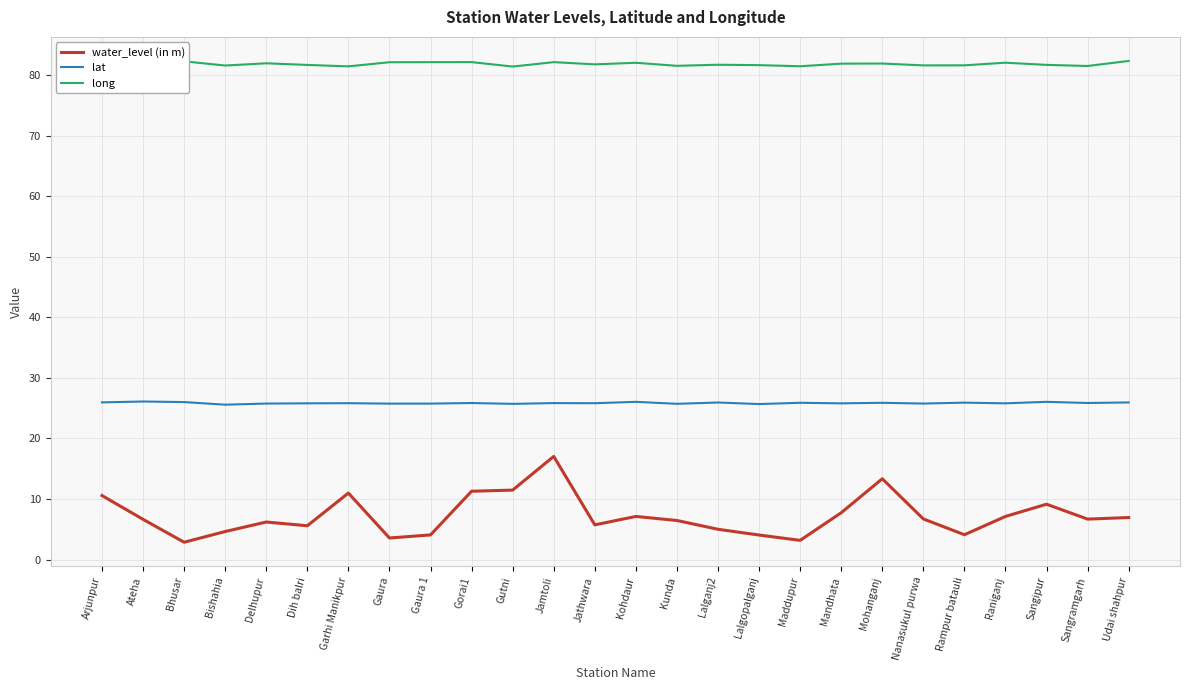

Does the chart display data point markers on the line(s)?

No